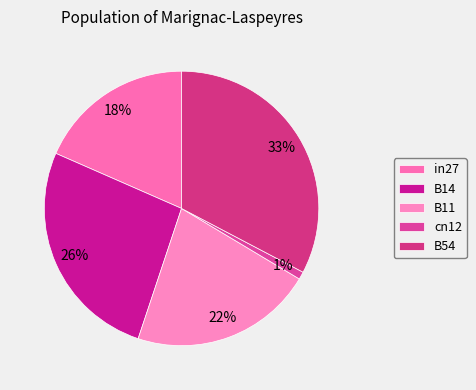

To the nearest percent, what is the difference between the in27 and B54 slice percentages?

14%